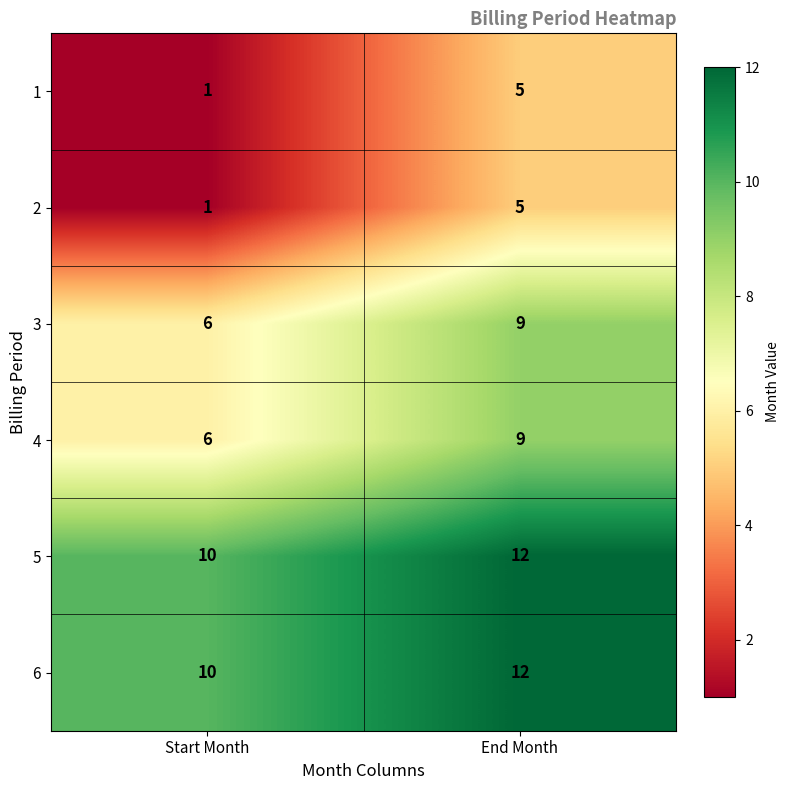

At which label is 2 closest to 3?

Start Month